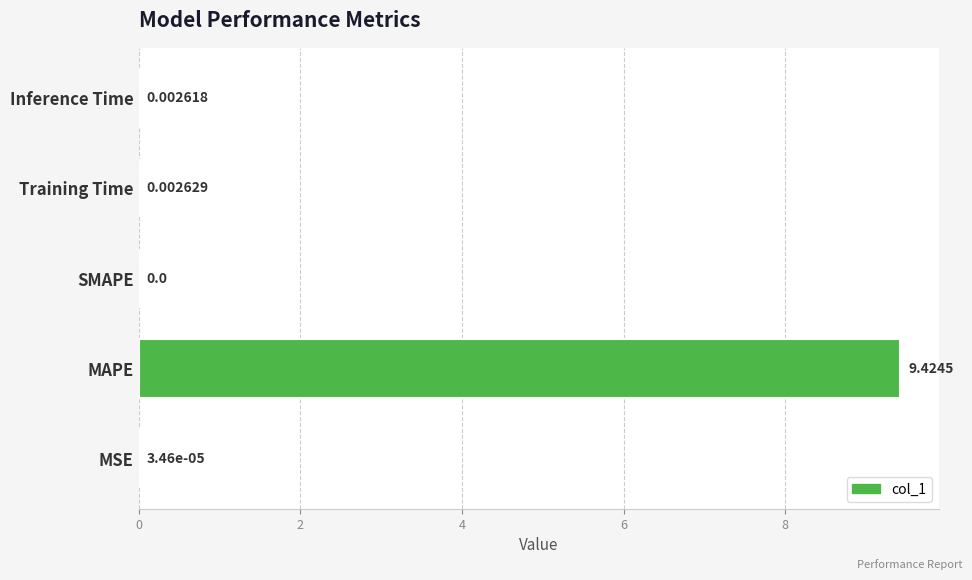

Which has a higher value, SMAPE or Inference Time?

Inference Time